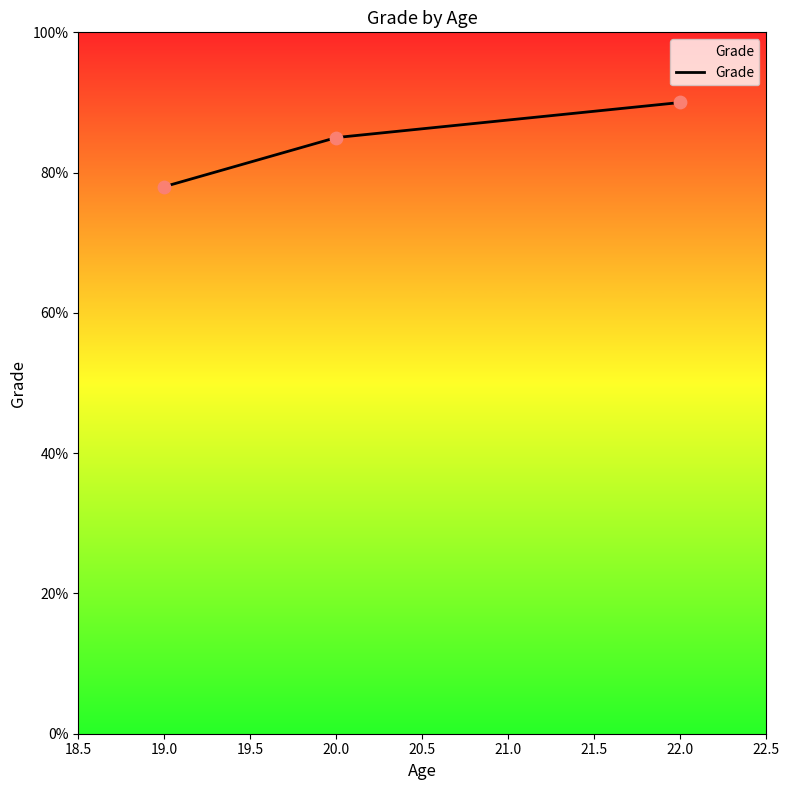

Between 19.0 and 20.0, which is larger?

20.0